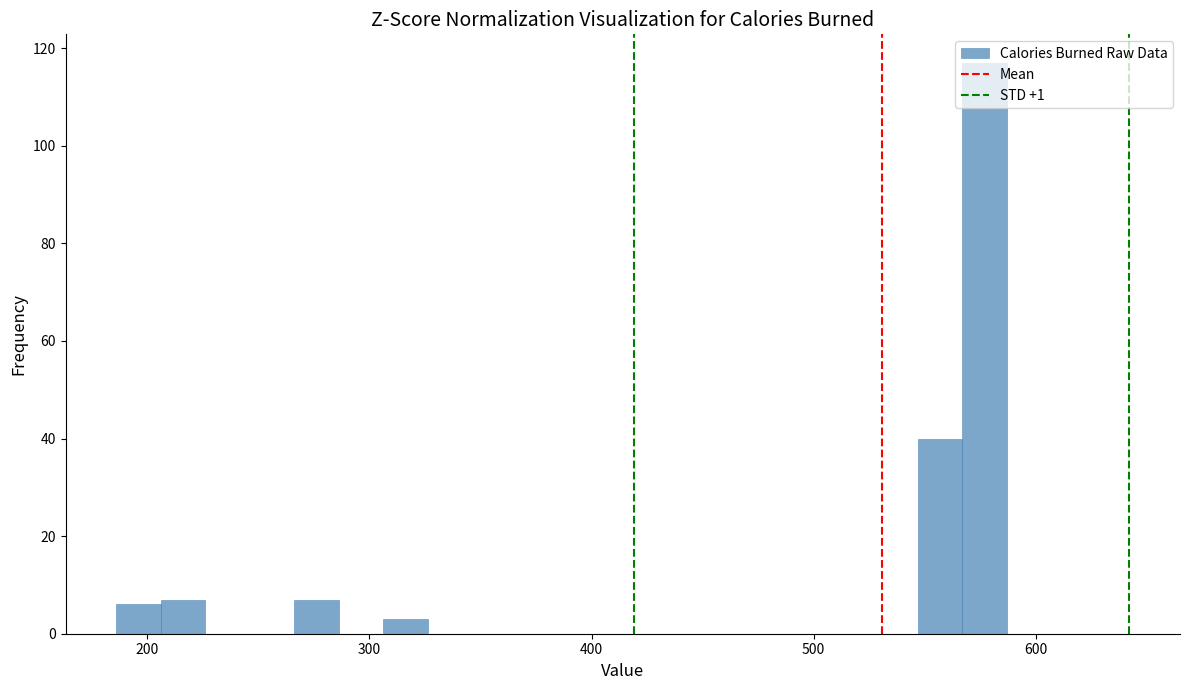

Around what value on the x-axis is the tallest bar? Give the approximate position of its centre, as read against the axis.

580